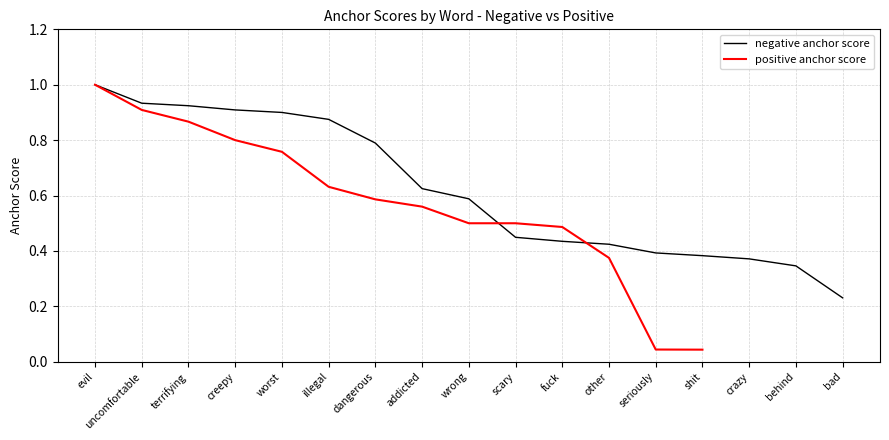

Reading right to left, extract all data points from this chart.

bad=0.2	behind=0.3	crazy=0.4	shit=0.4	seriously=0.4	other=0.4	fuck=0.4	scary=0.4	wrong=0.6	addicted=0.6	dangerous=0.8	illegal=0.9	worst=0.9	creepy=0.9	terrifying=0.9	uncomfortable=0.9	evil=1.0